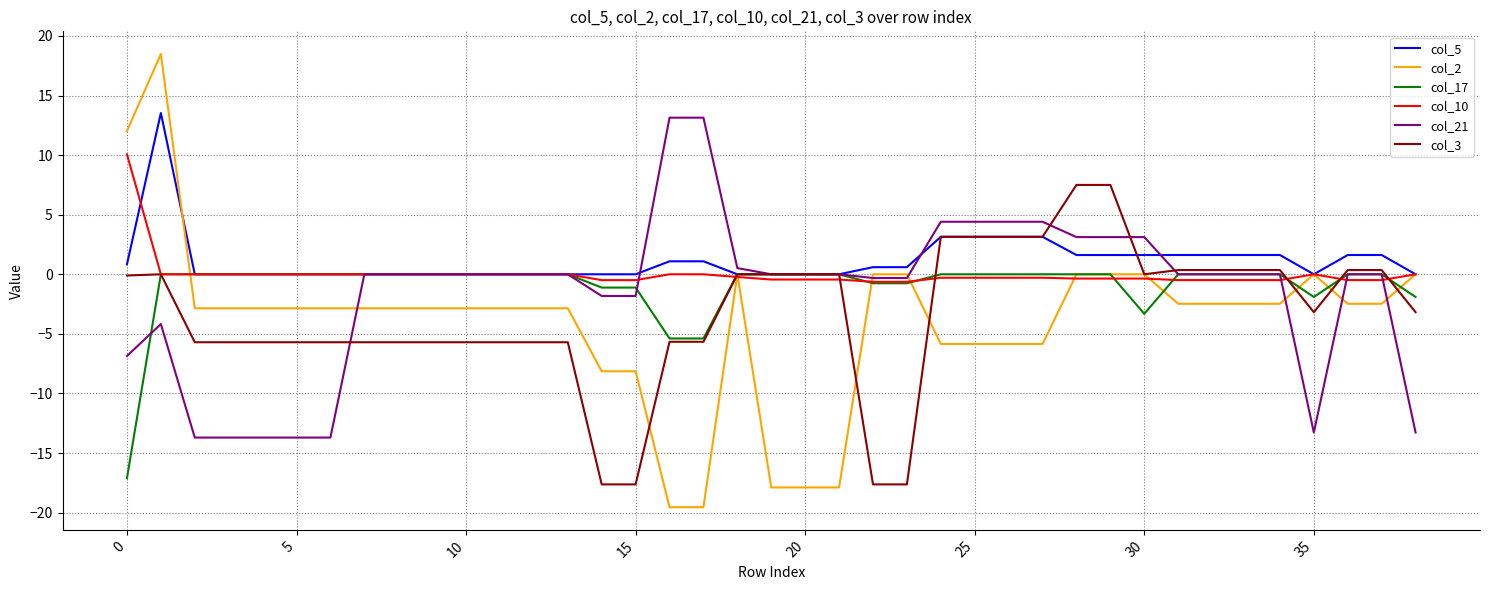

Which series has the largest range (max minus min)?

col_2